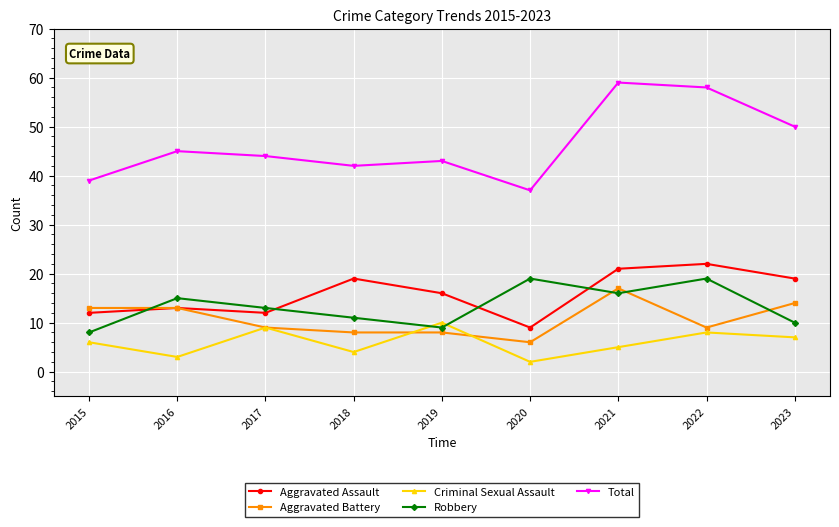

Reading right to left, transcribe all the data shown in this chart.

Aggravated Assault: 2023=19	2022=22	2021=21	2020=9	2019=16	2018=19	2017=12	2016=13	2015=12
Aggravated Battery: 2023=14	2022=9	2021=17	2020=6	2019=8	2018=8	2017=9	2016=13	2015=13
Criminal Sexual Assault: 2023=7	2022=8	2021=5	2020=2	2019=10	2018=4	2017=9	2016=3	2015=6
Robbery: 2023=10	2022=19	2021=16	2020=19	2019=9	2018=11	2017=13	2016=15	2015=8
Total: 2023=50	2022=58	2021=59	2020=37	2019=43	2018=42	2017=44	2016=45	2015=39